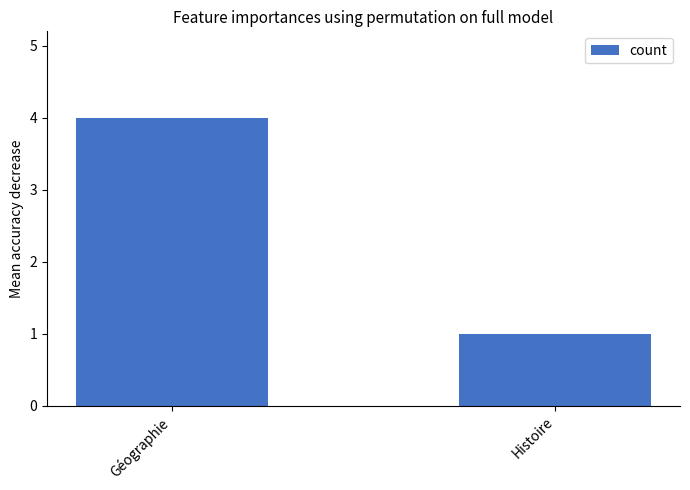

Reading left to right, extract all data points from this chart.

4	1